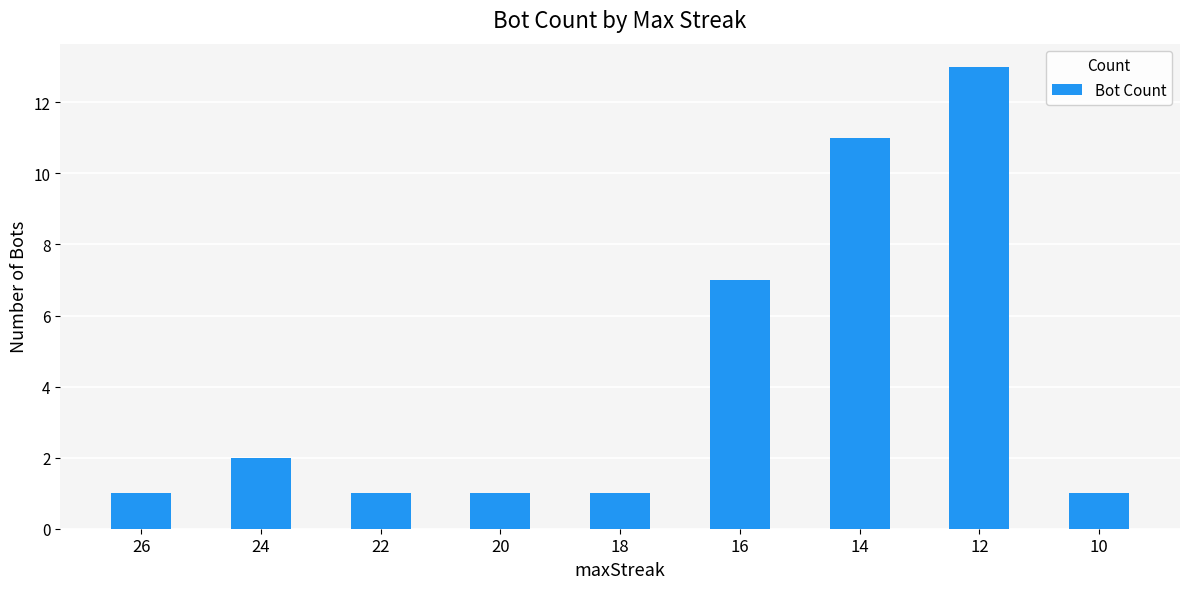

What is the change in value from 22 to 16?

+6